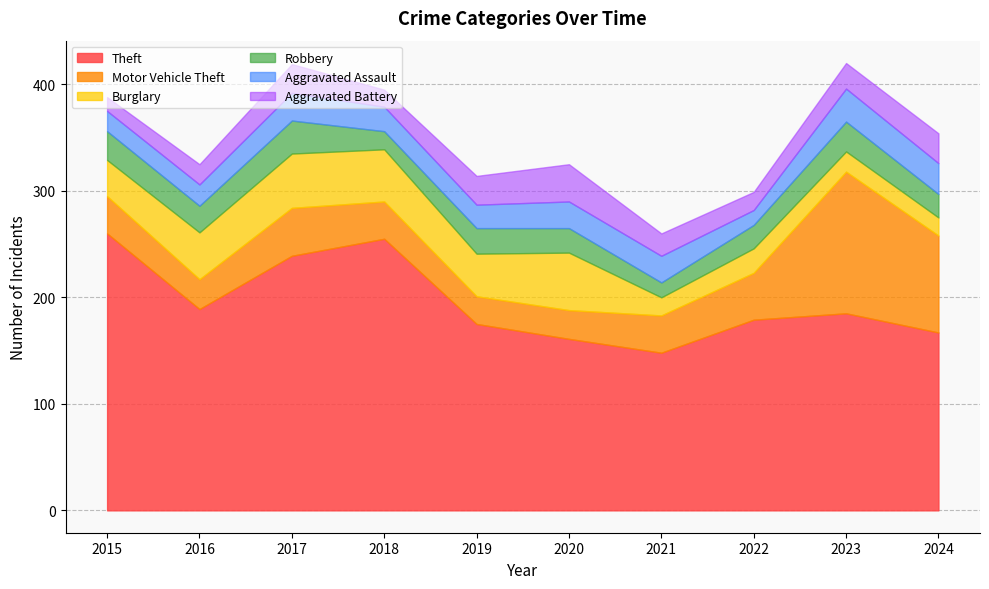

At which category does the chart reach its peak across all series?

2015